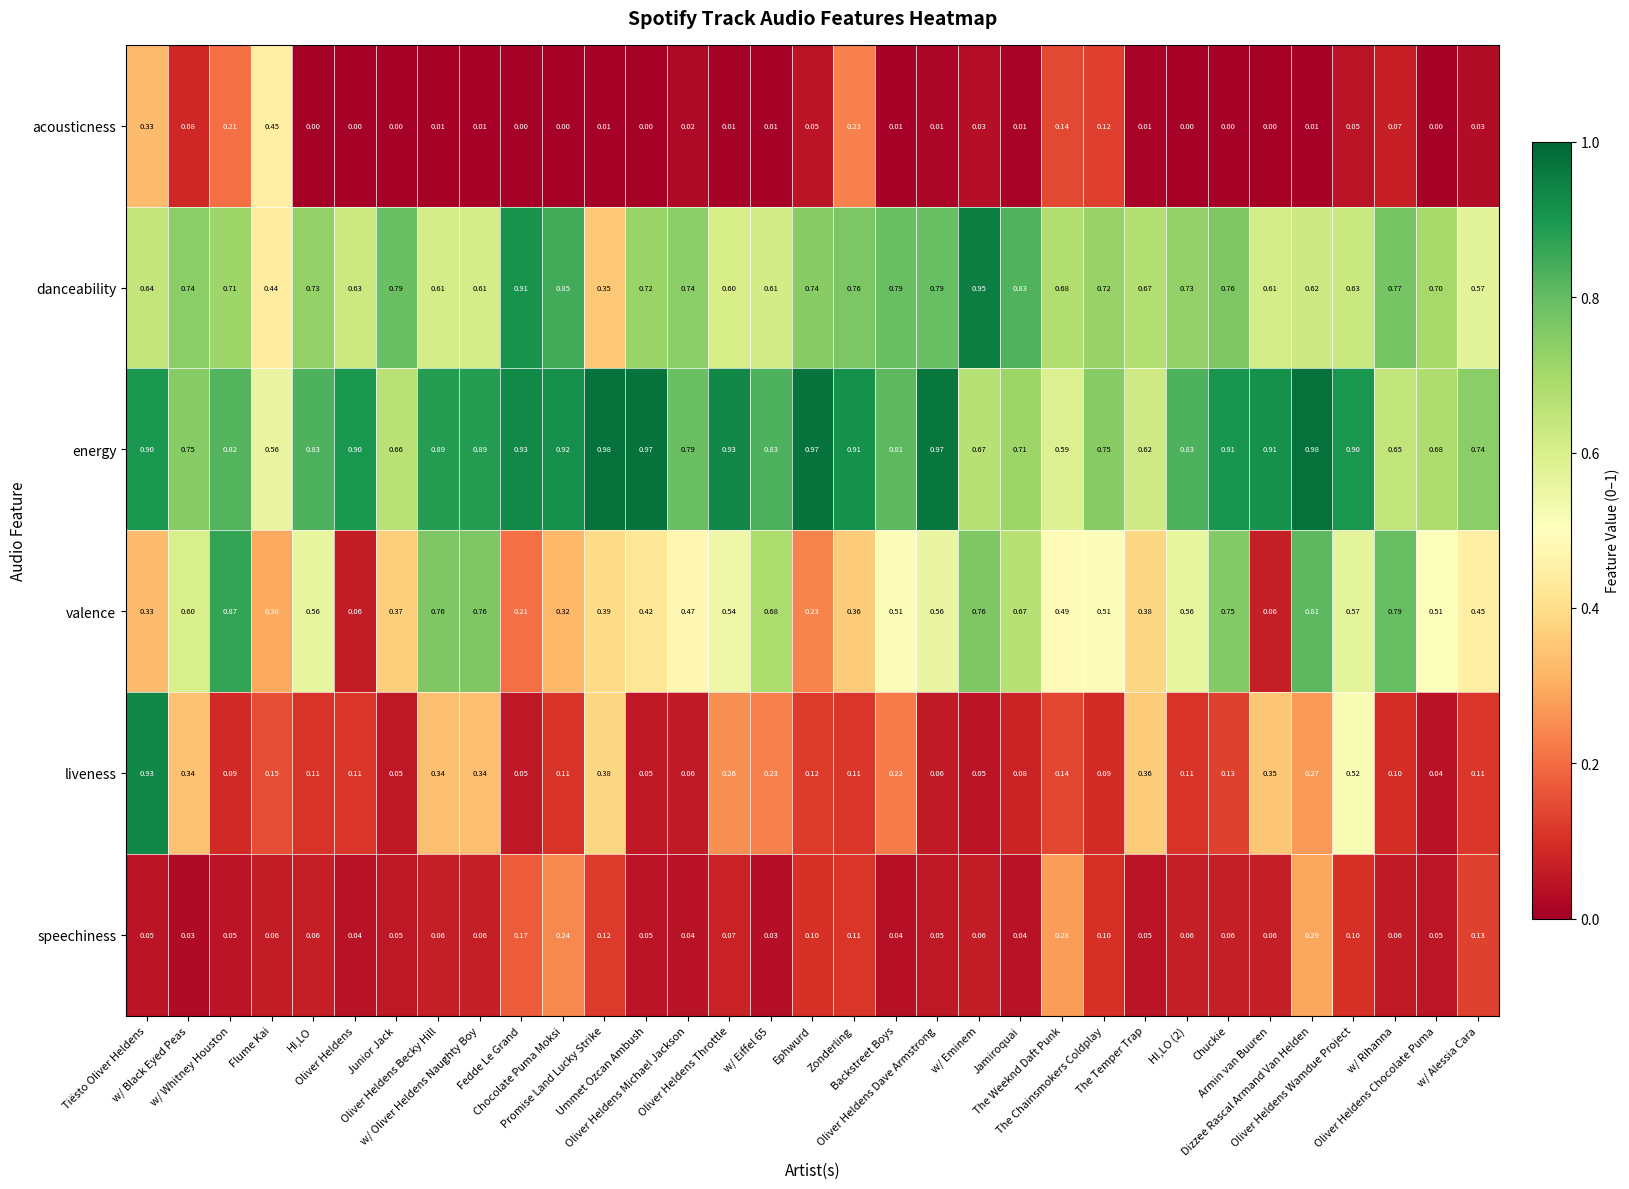

Which series has the largest range (max minus min)?

liveness